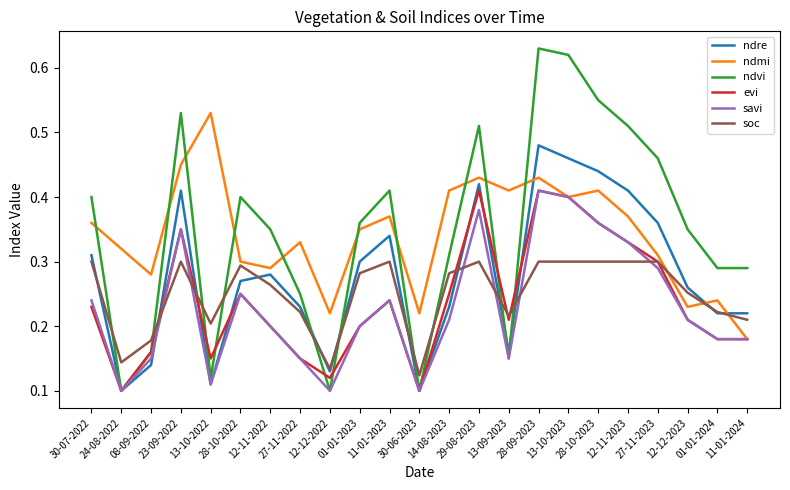

Which series has the widest spread of values?

ndvi